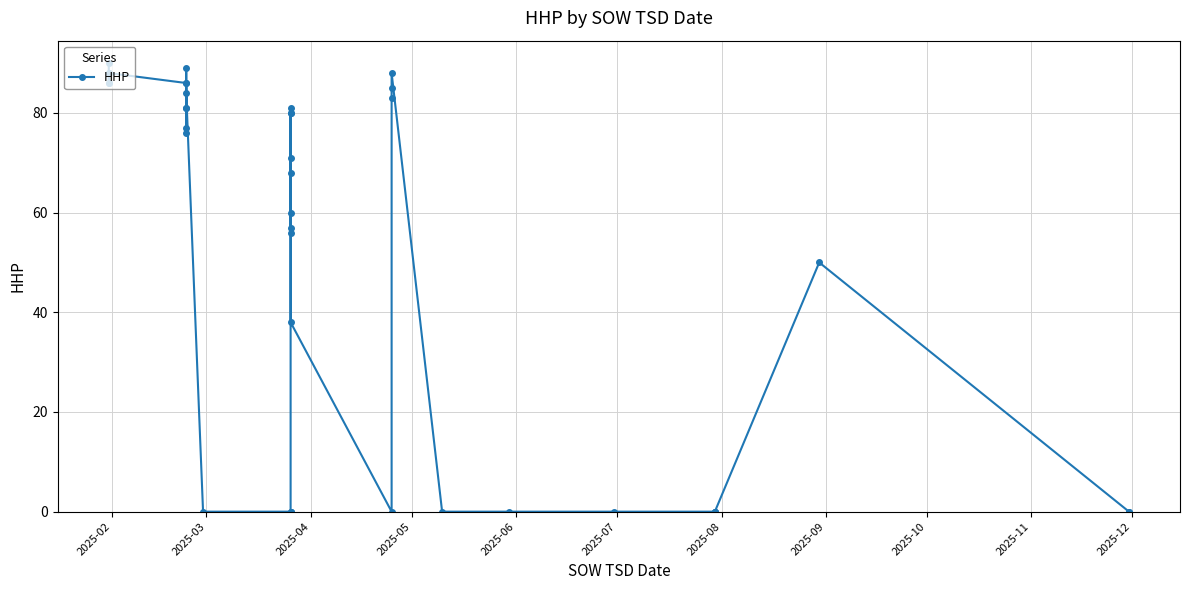

How many data points does each series have?

40